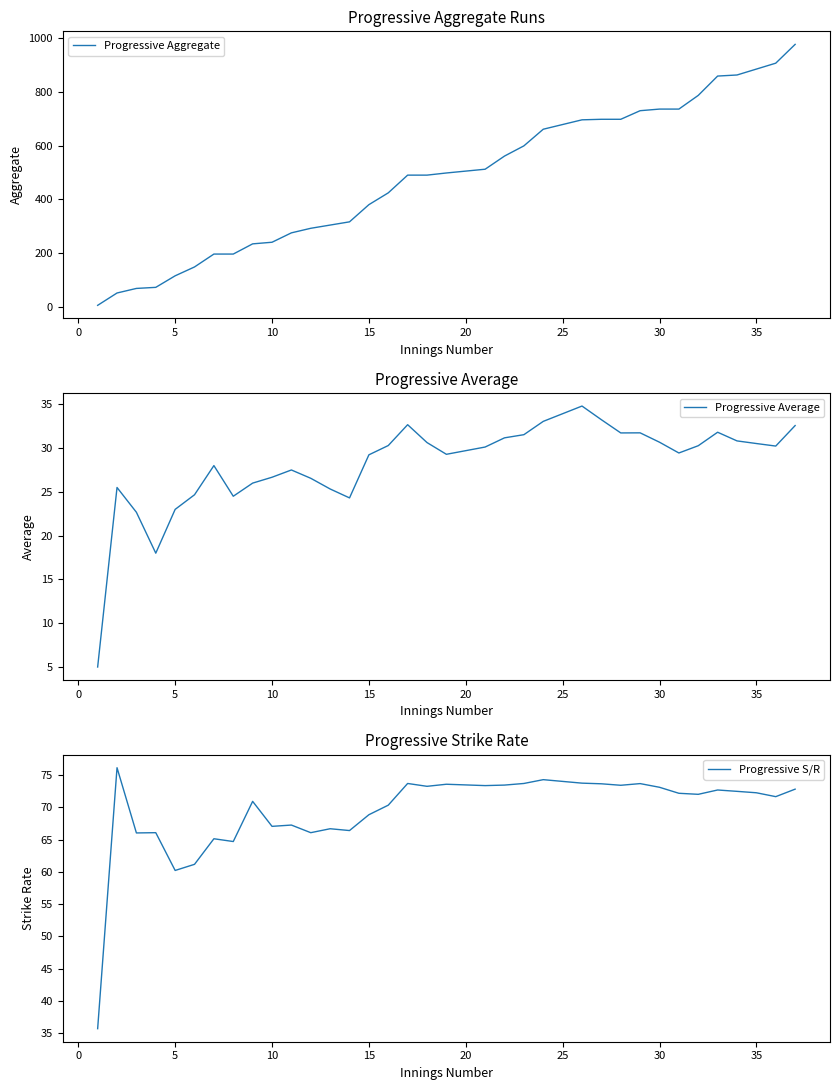

What is the sum of all Progressive Average values?

983.5